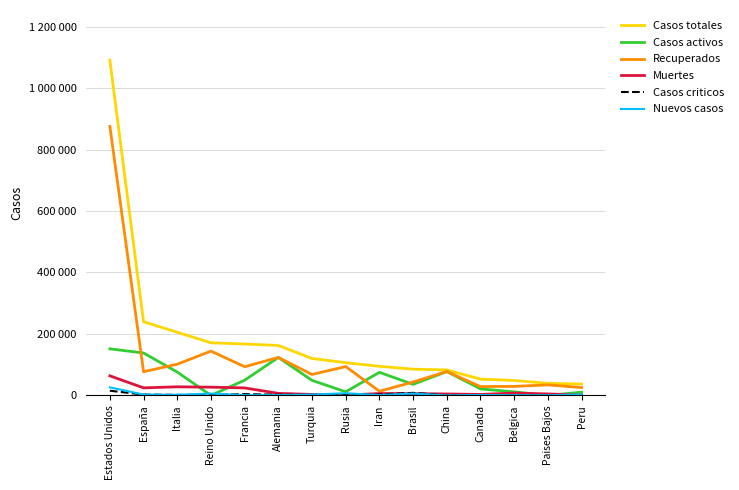

The Nuevos casos series shows 4 at China. True or false?

True